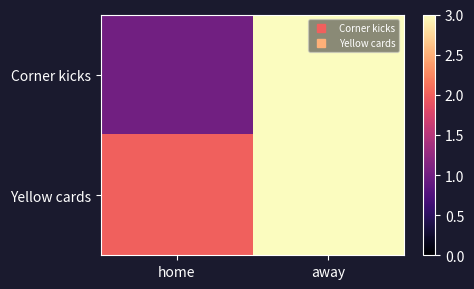

Reading left to right, what are all the values shown in this chart?

Corner kicks: home=1	away=3
Yellow cards: home=2	away=3